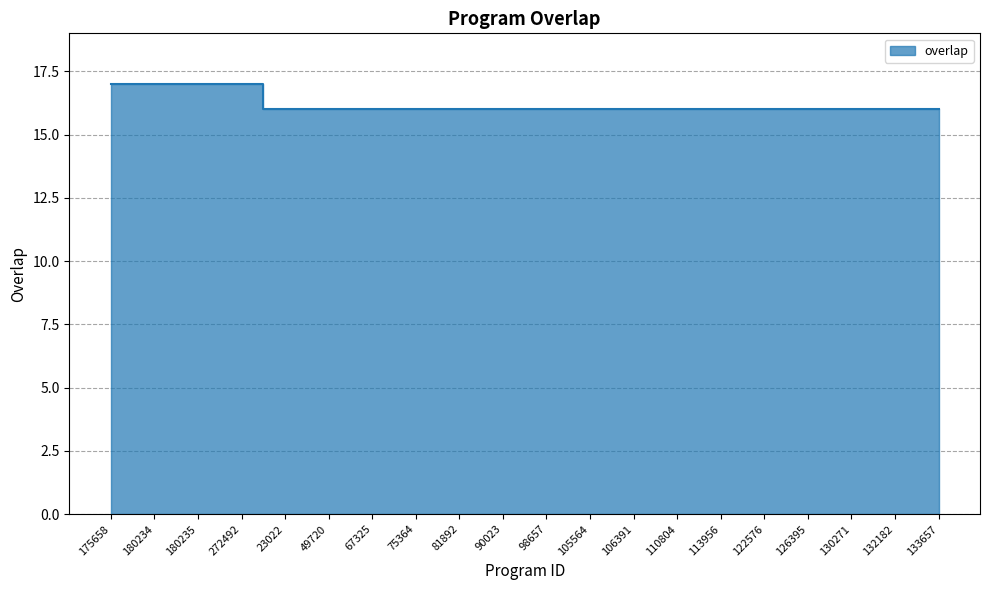

List the labels in order of value, largest first.

175658, 180234, 180235, 272492, 23022, 49720, 67325, 75364, 81892, 90023, 98657, 105564, 106391, 110804, 113956, 122576, 126395, 130271, 132182, 133657